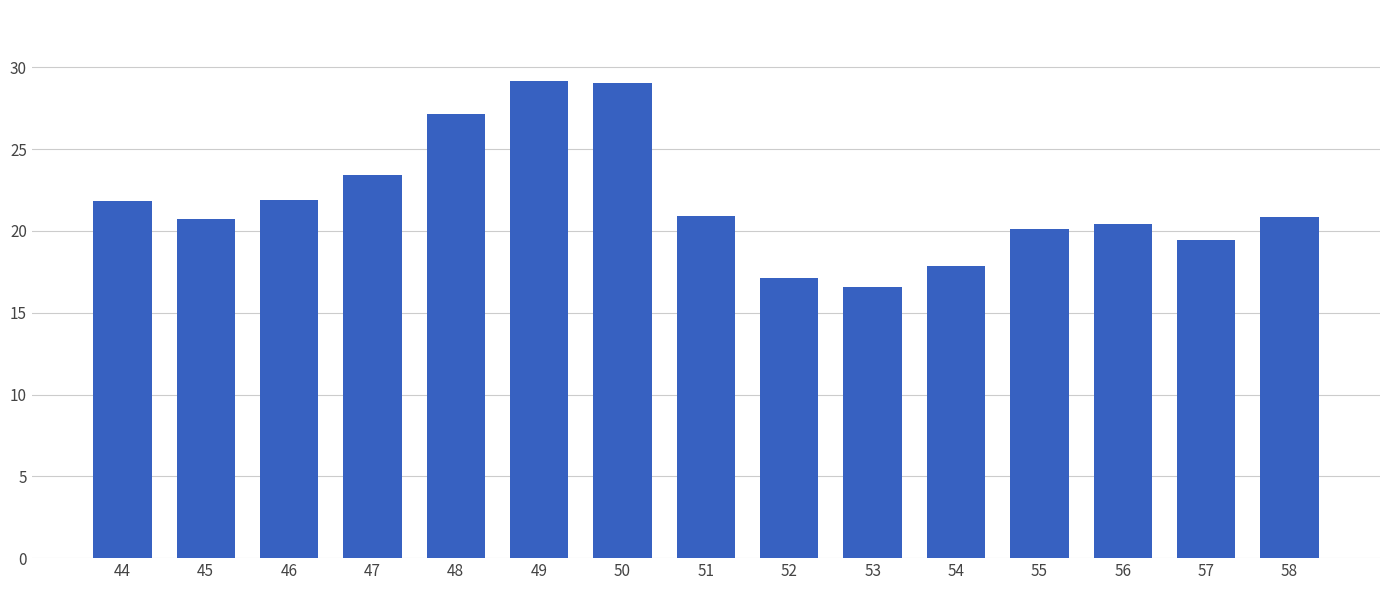

What is the greatest value displayed?

29.1